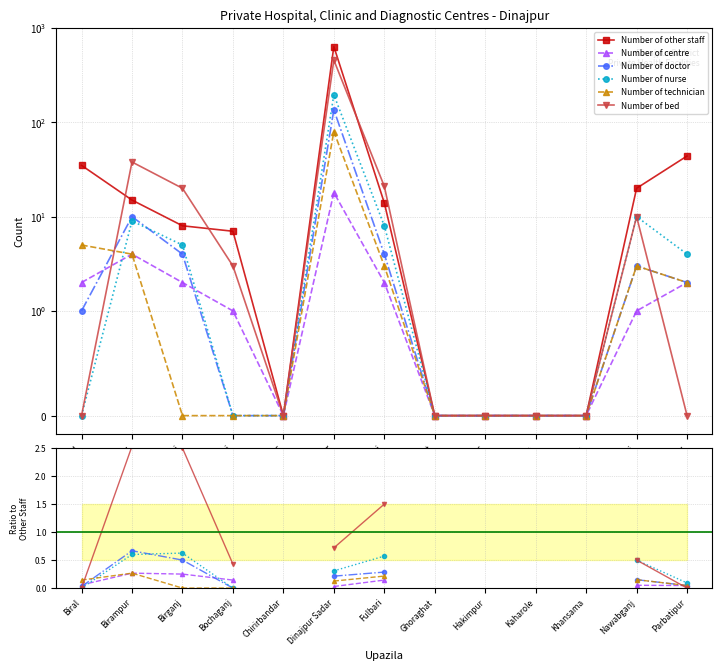

Which series ends up on top after the final intersection of Number of centre and Number of doctor?

Number of centre